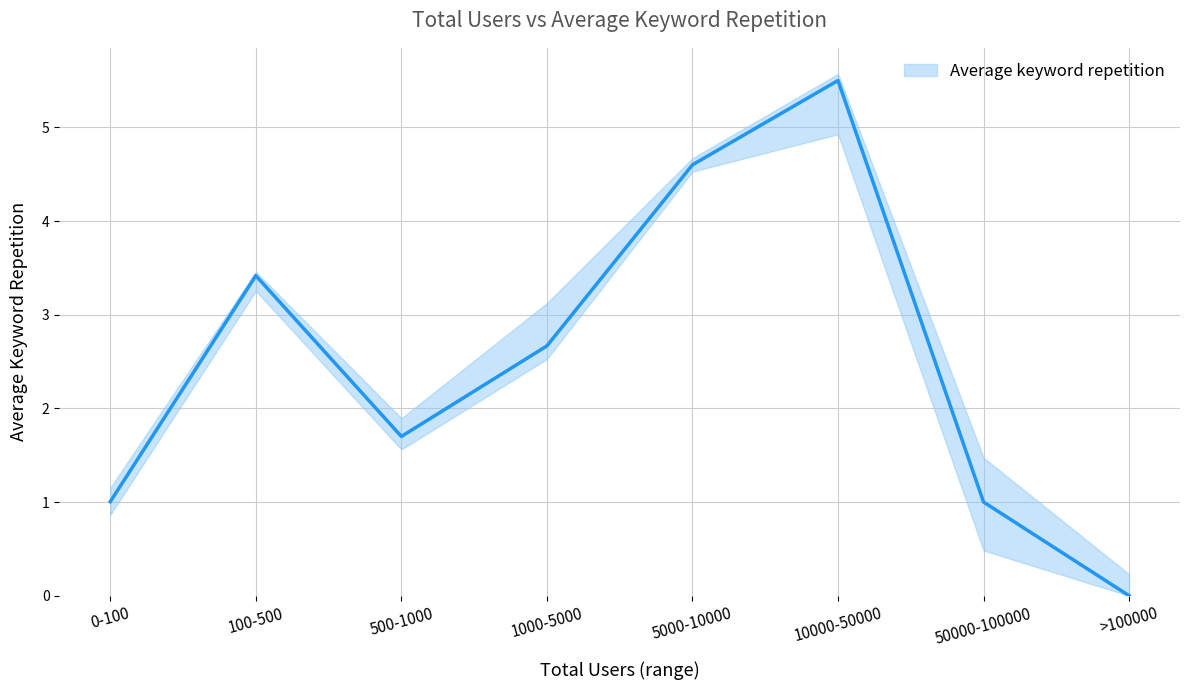

Reading left to right, list all the values displayed in this chart.

0-100=1.0	100-500=3.4	500-1000=1.7	1000-5000=2.7	5000-10000=4.6	10000-50000=5.5	50000-100000=1.0	>100000=0.0